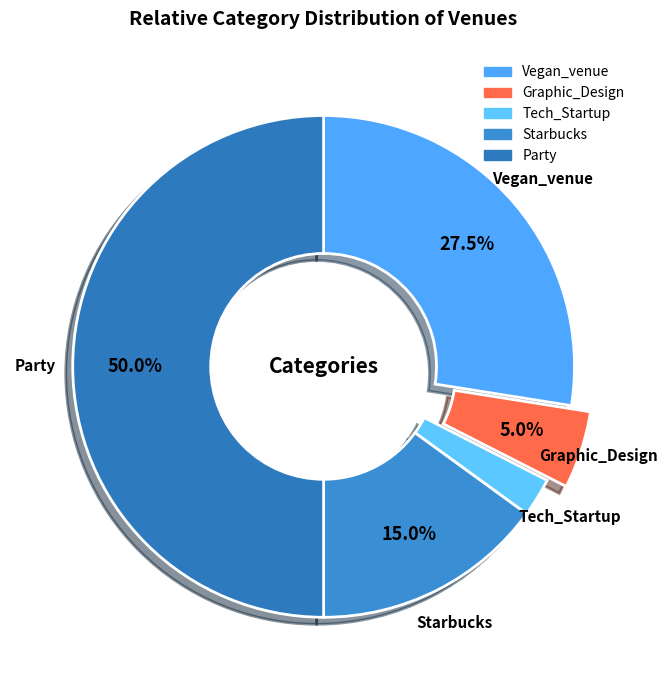

Does Graphic_Design account for over 50% of the chart?

No